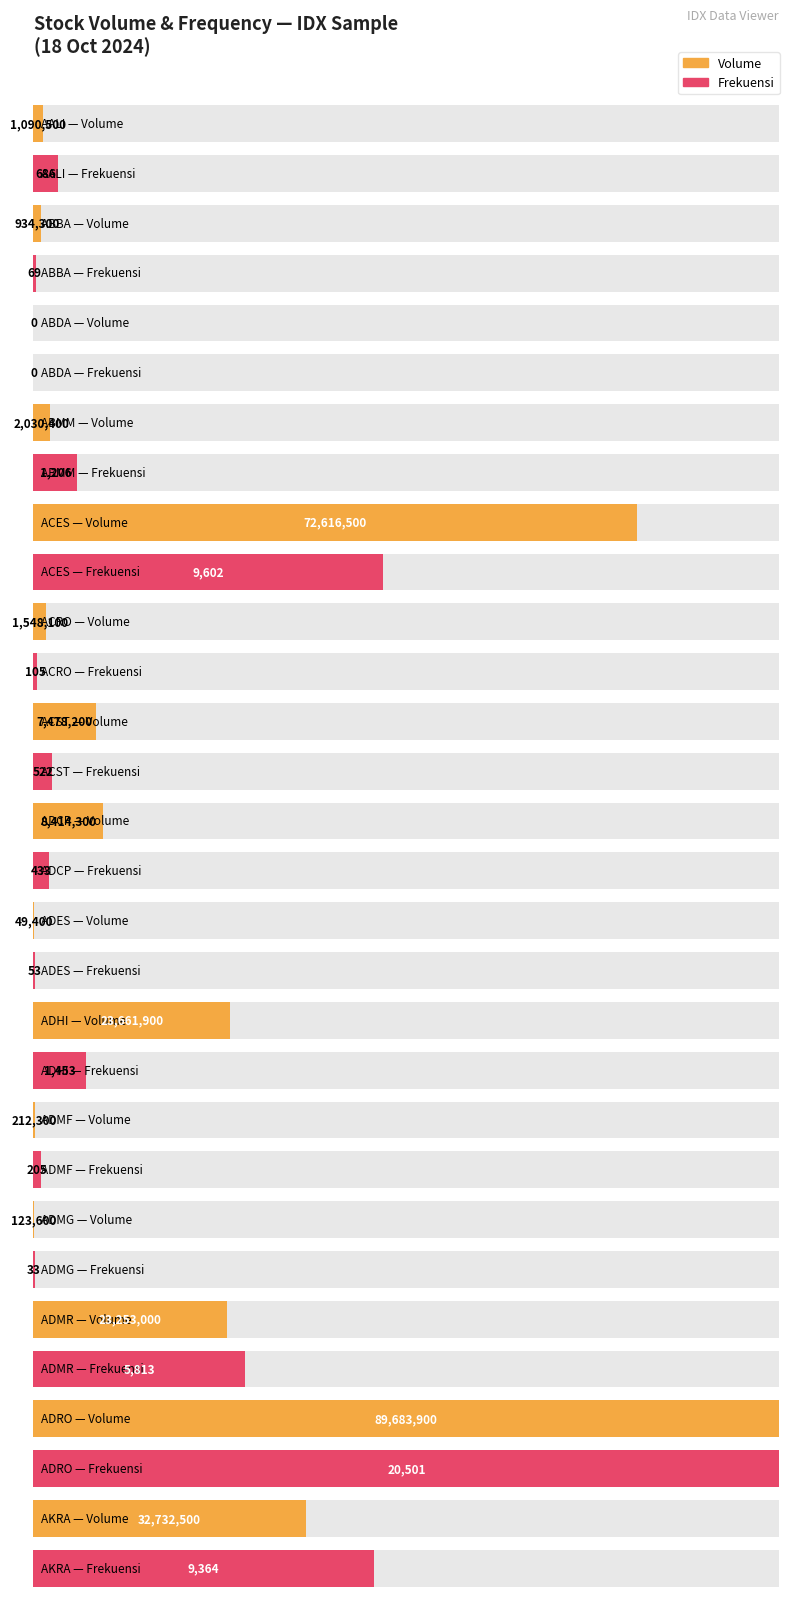

How many values in Frekuensi are above zero?

14